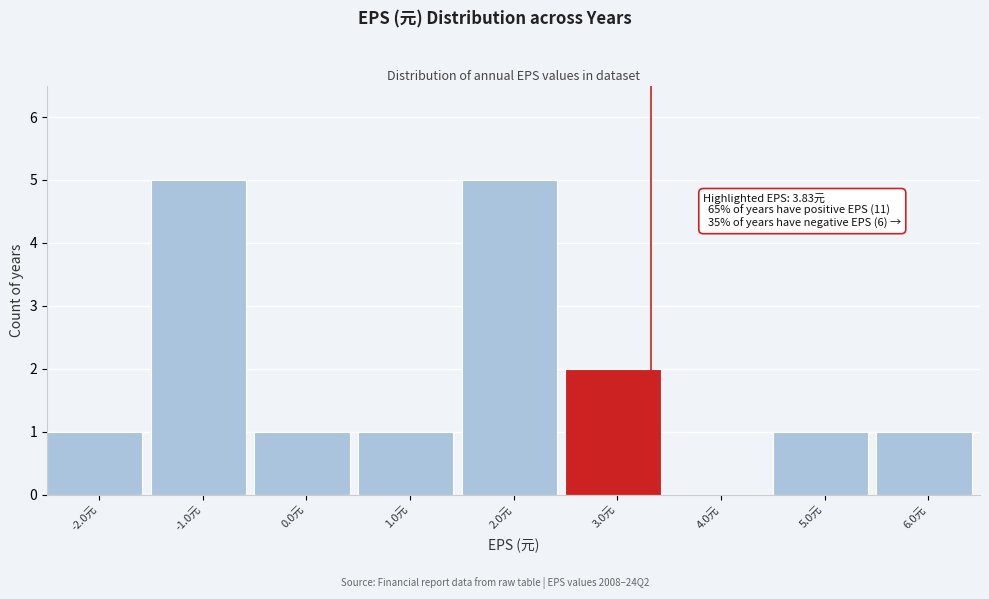

Reading left to right, list all the values displayed in this chart.

-2.0元=1	-1.0元=5	0.0元=1	1.0元=1	2.0元=5	3.0元=2	4.0元=0	5.0元=1	6.0元=1